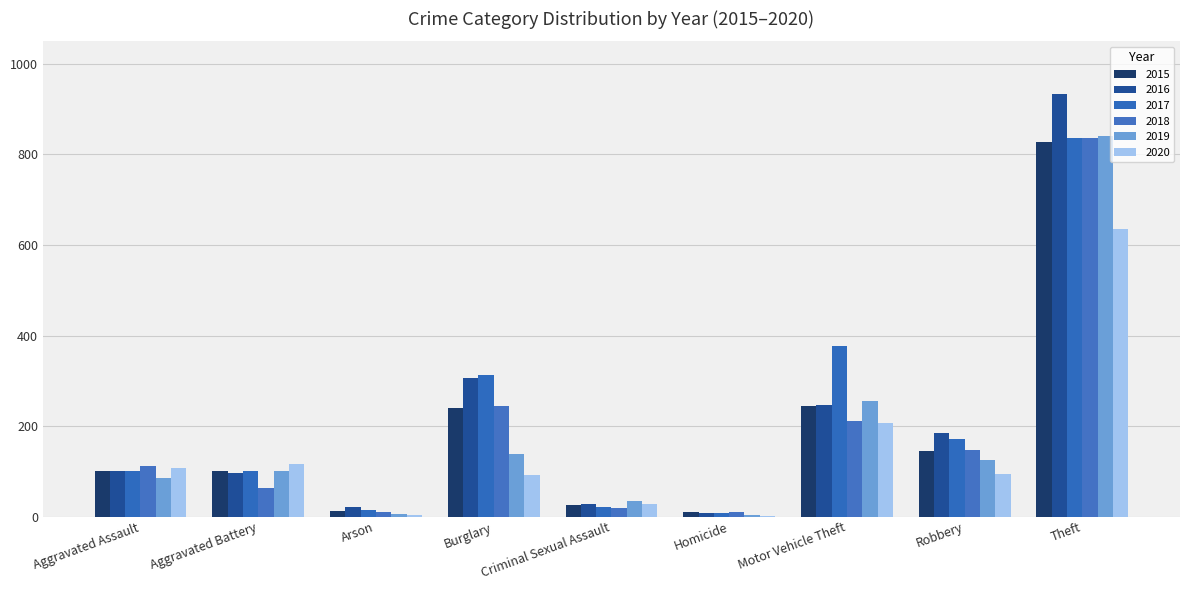

Are the bars grouped side by side (vs. stacked)?

Yes